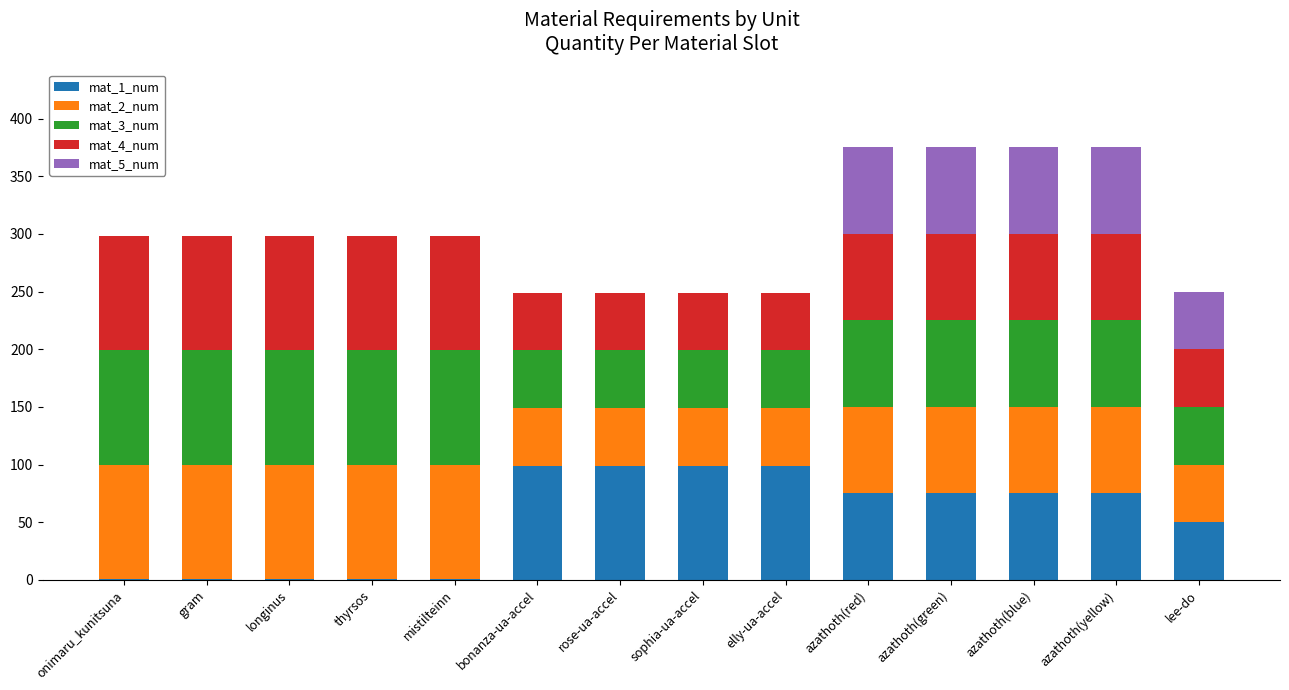

What is the difference between the maximum and minimum values in the mat_1_num series?

98